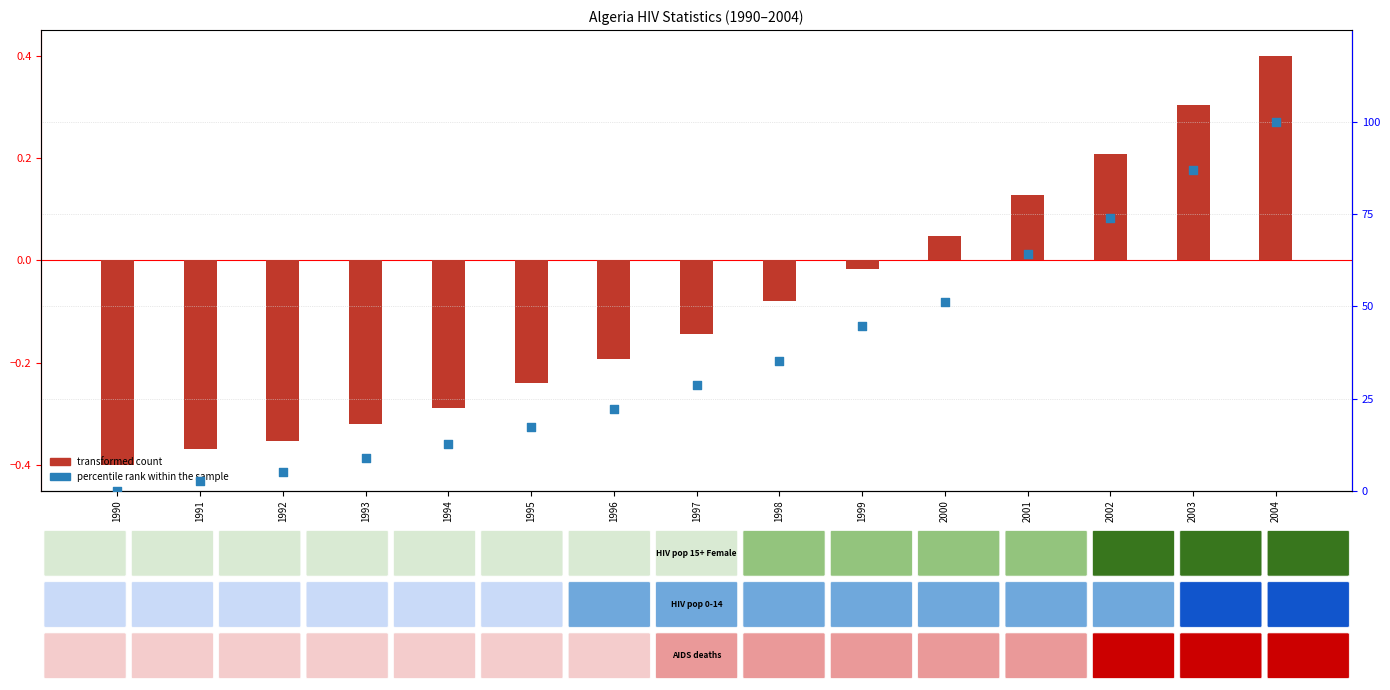

Which series has the largest total across all categories?

percentile rank within the sample